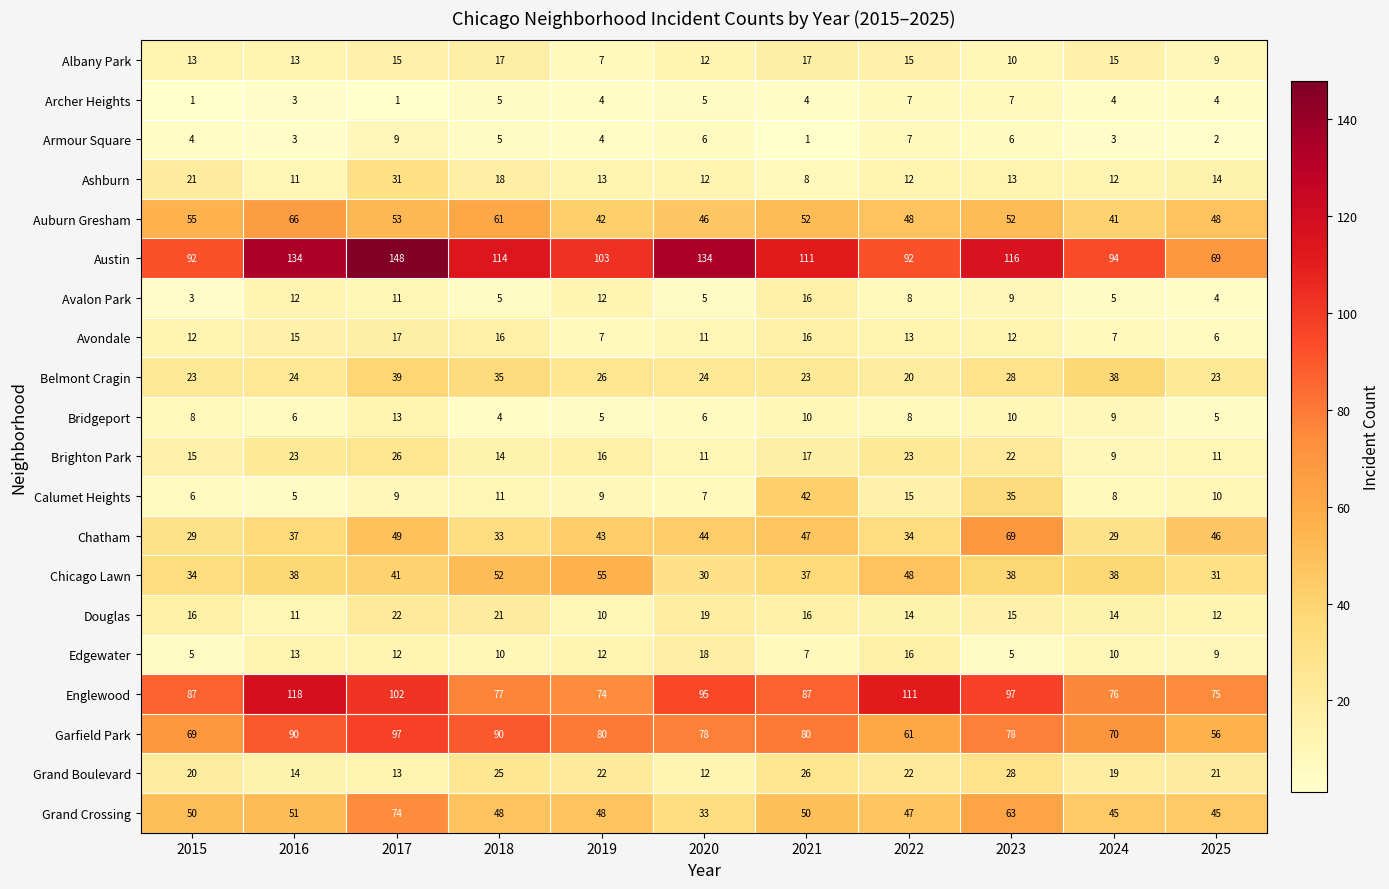

What is the difference between the highest and lowest values at 2016?

131